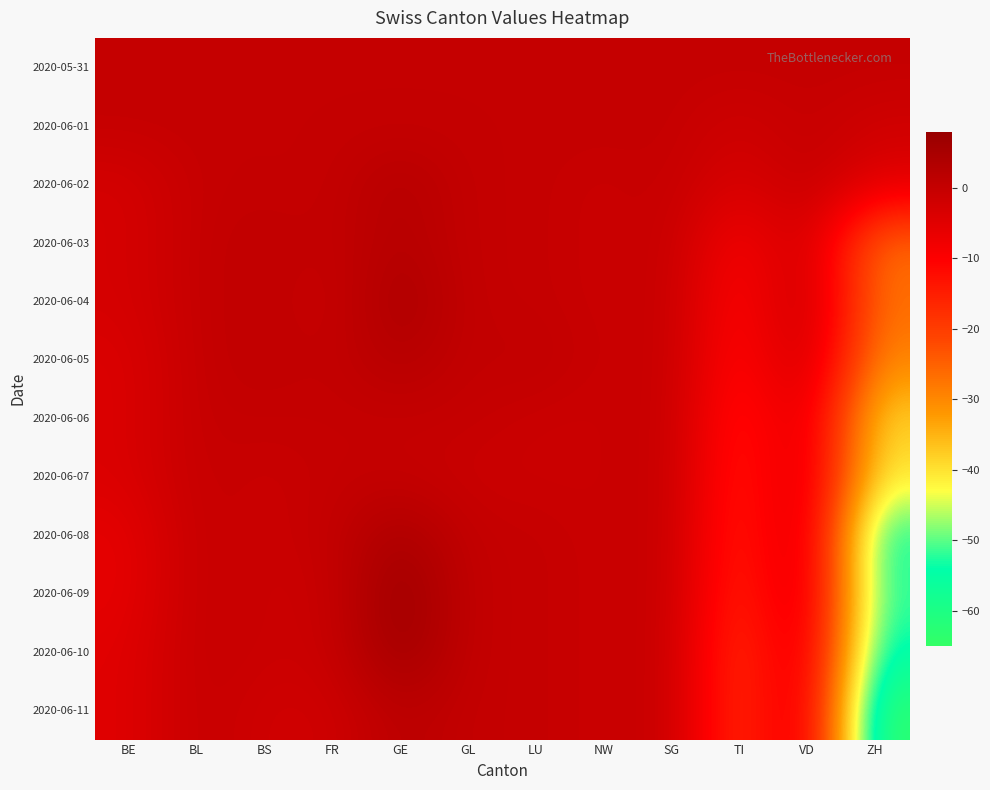

Which has a higher value, BS or VD?

BS